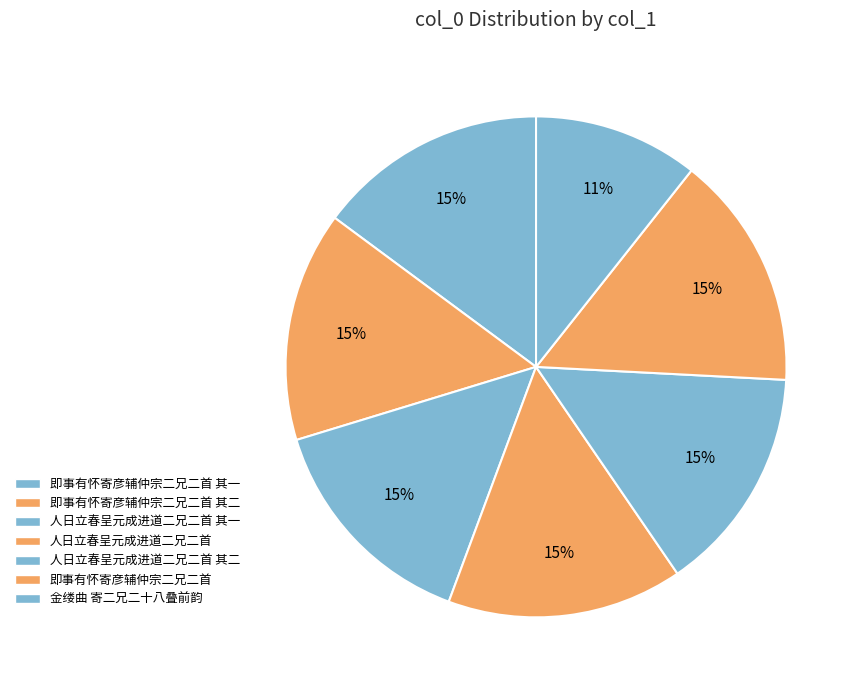

How many slices are in this pie chart?

7